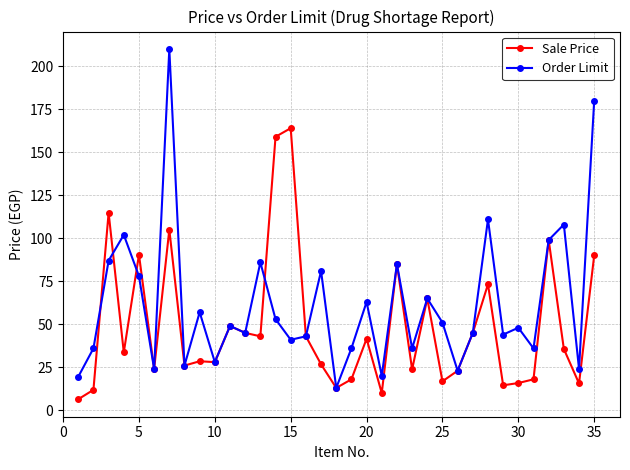

What is the maximum value shown in the chart?

210.0